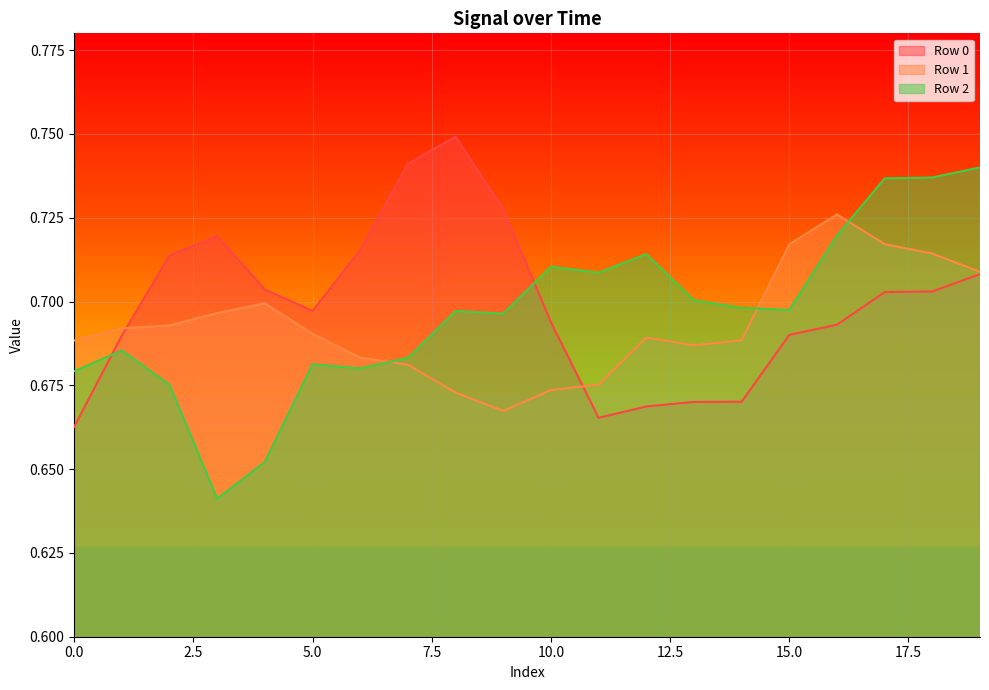

What is the value of the Row 0 point at the 1st from the left?

0.7